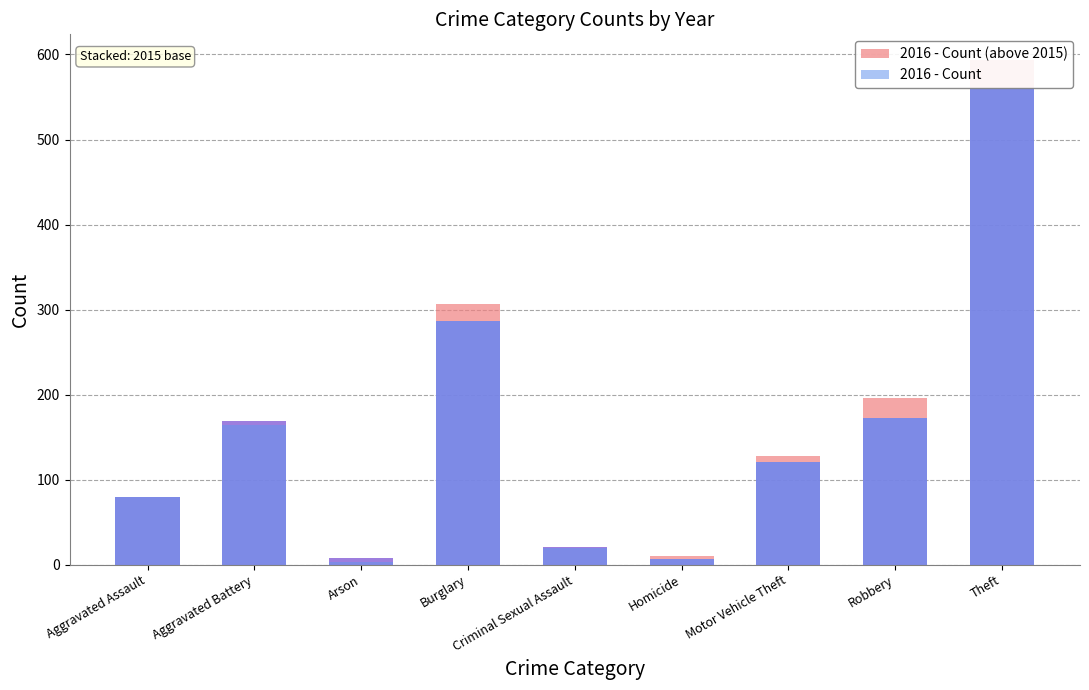

How many groups of bars are there?

9